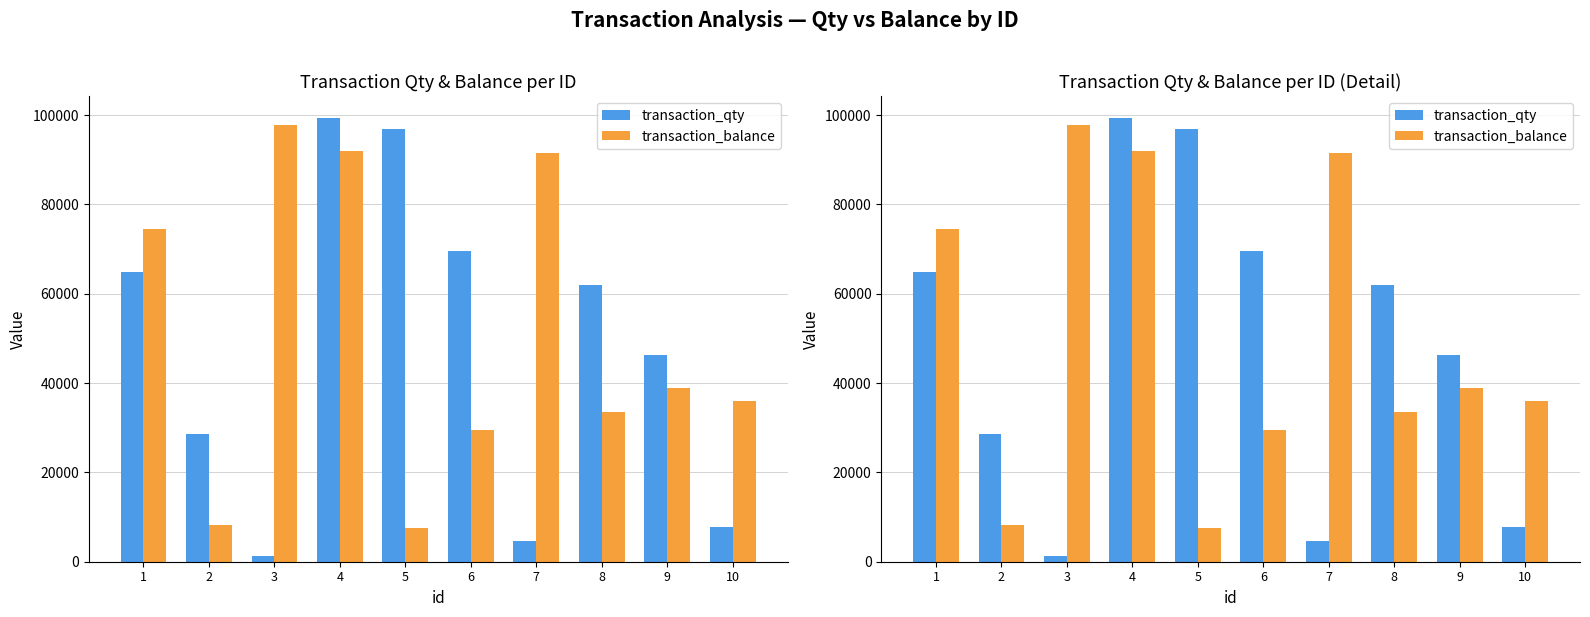

What is the highest value of the transaction_qty series?

99296